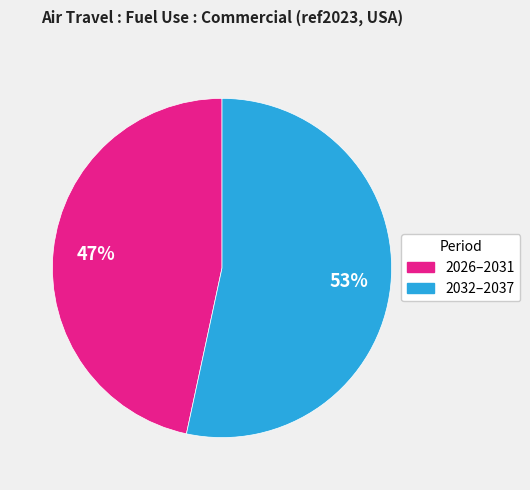

Is there a majority slice in this chart?

Yes